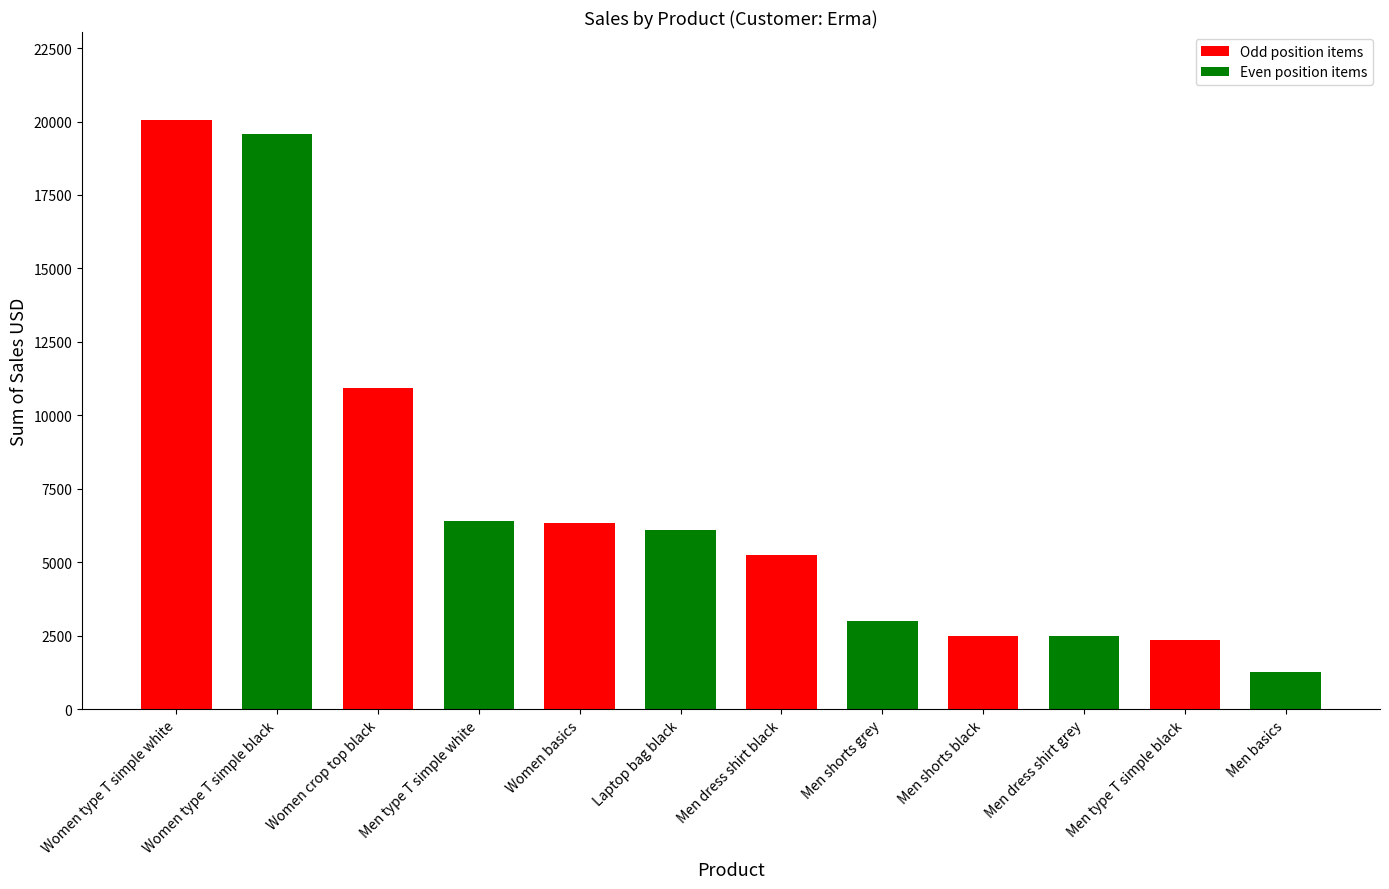

How many data points does each series have?

12